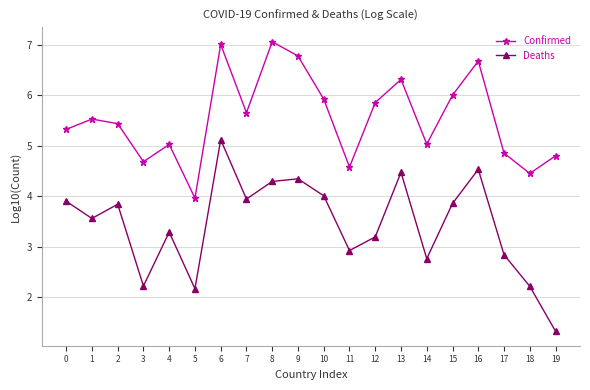

List the series in order of their peak value, lowest first.

Deaths, Confirmed